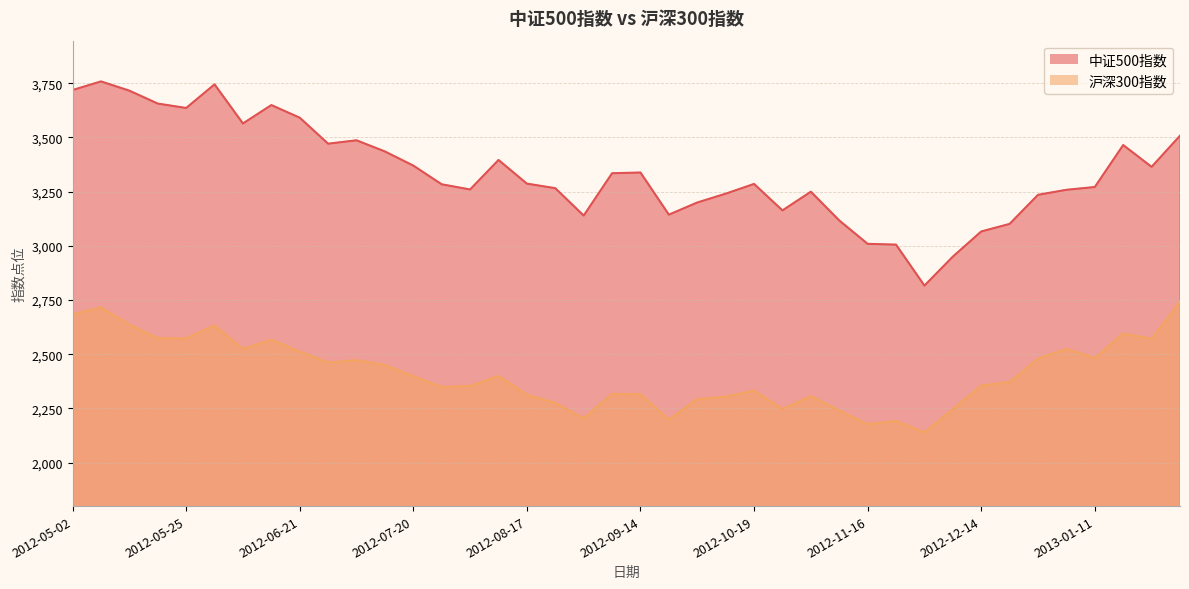

Which series changed the most between 2012-09-14 and 2012-09-21?

中证500指数